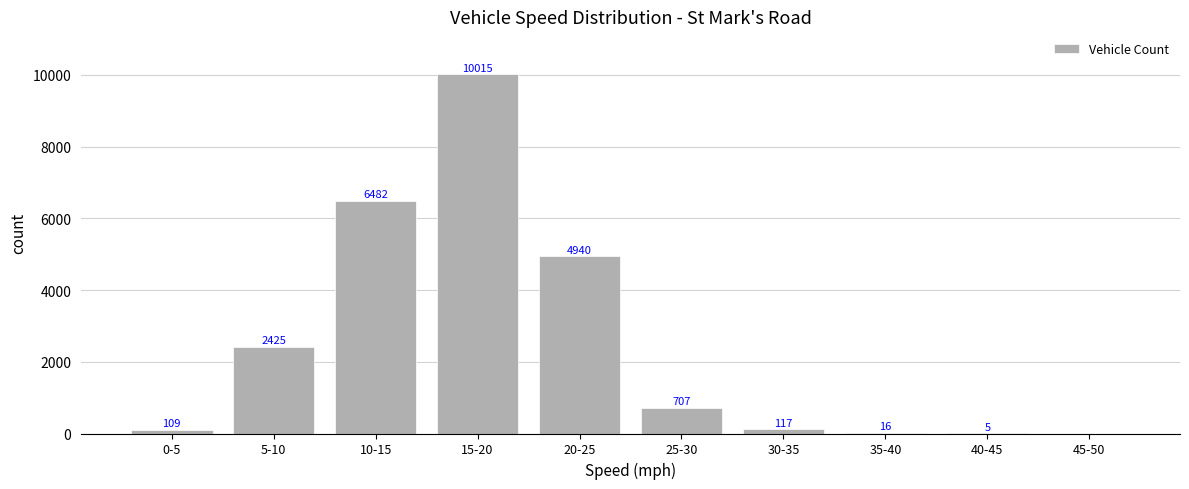

Which category has the highest value across all series?

15-20